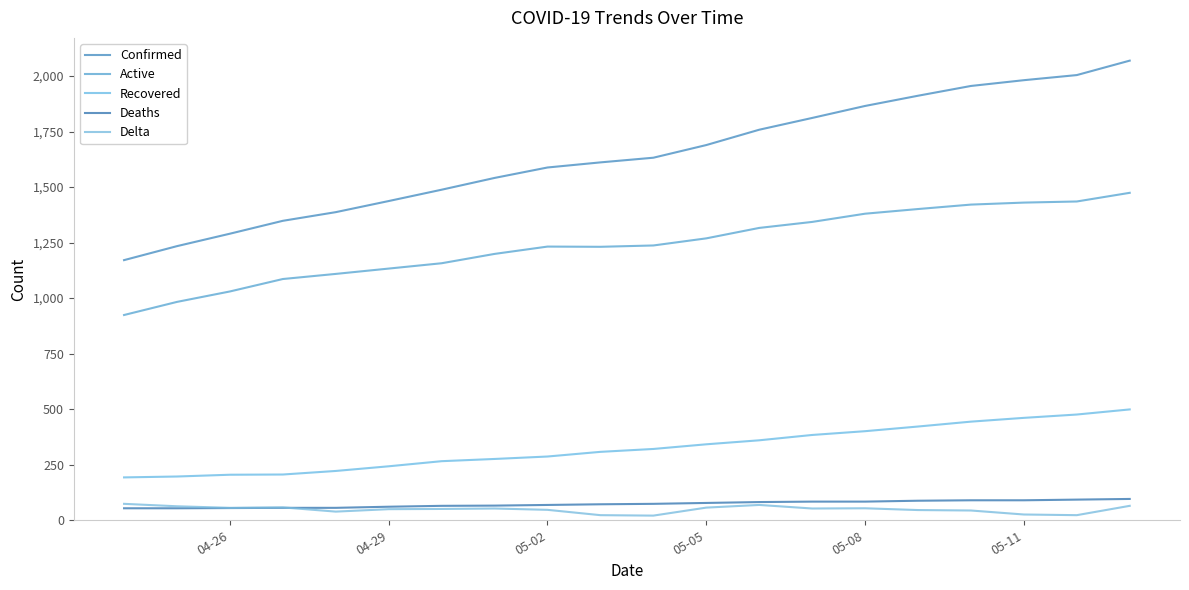

What is the difference between the maximum and minimum values in the Deaths series?

42